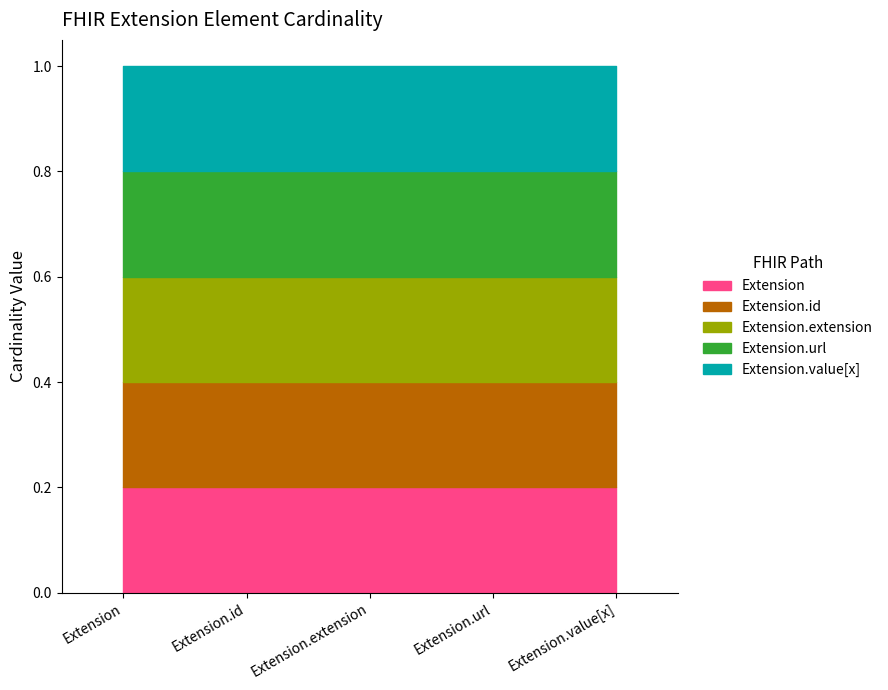

What is the label of the 1st point from the right?

Extension.value[x]